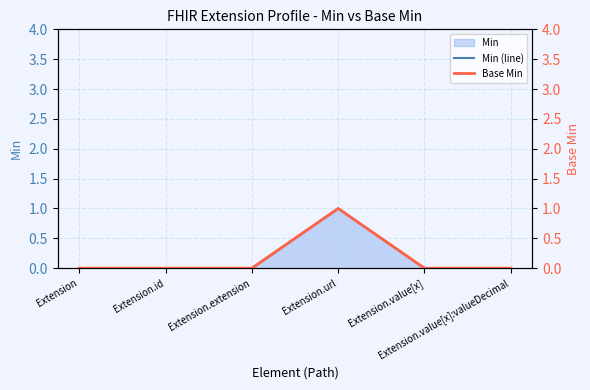

Which series has the widest spread of values?

Min (line)